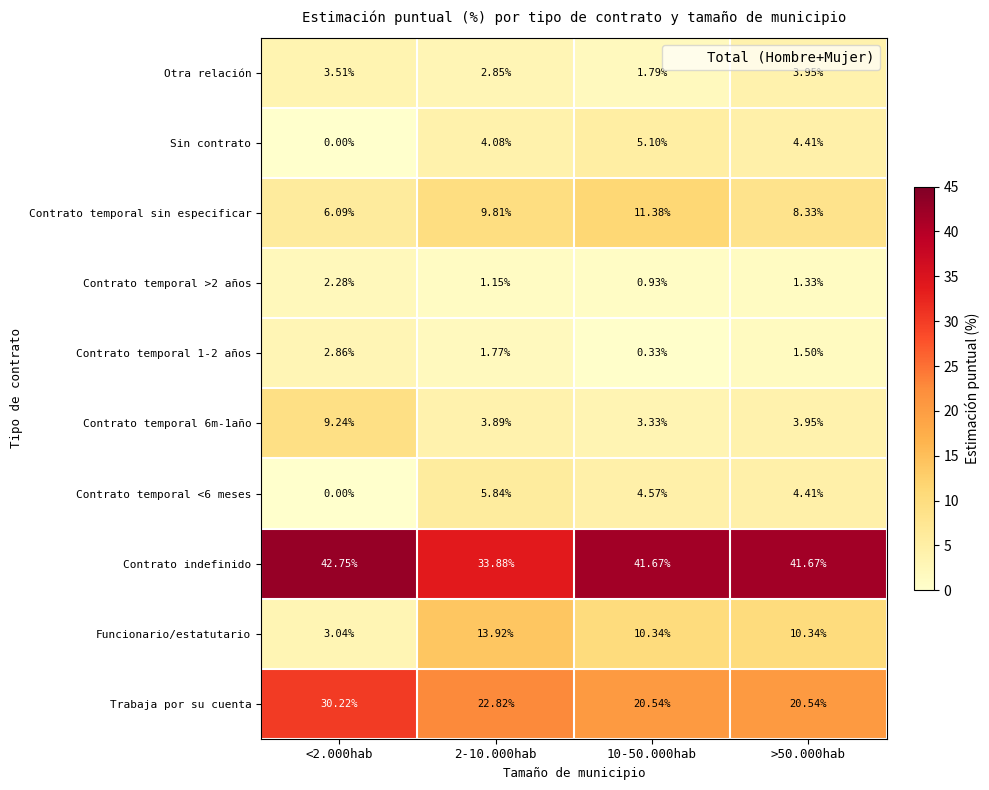

Which series has the largest range (max minus min)?

Funcionario/estatutario